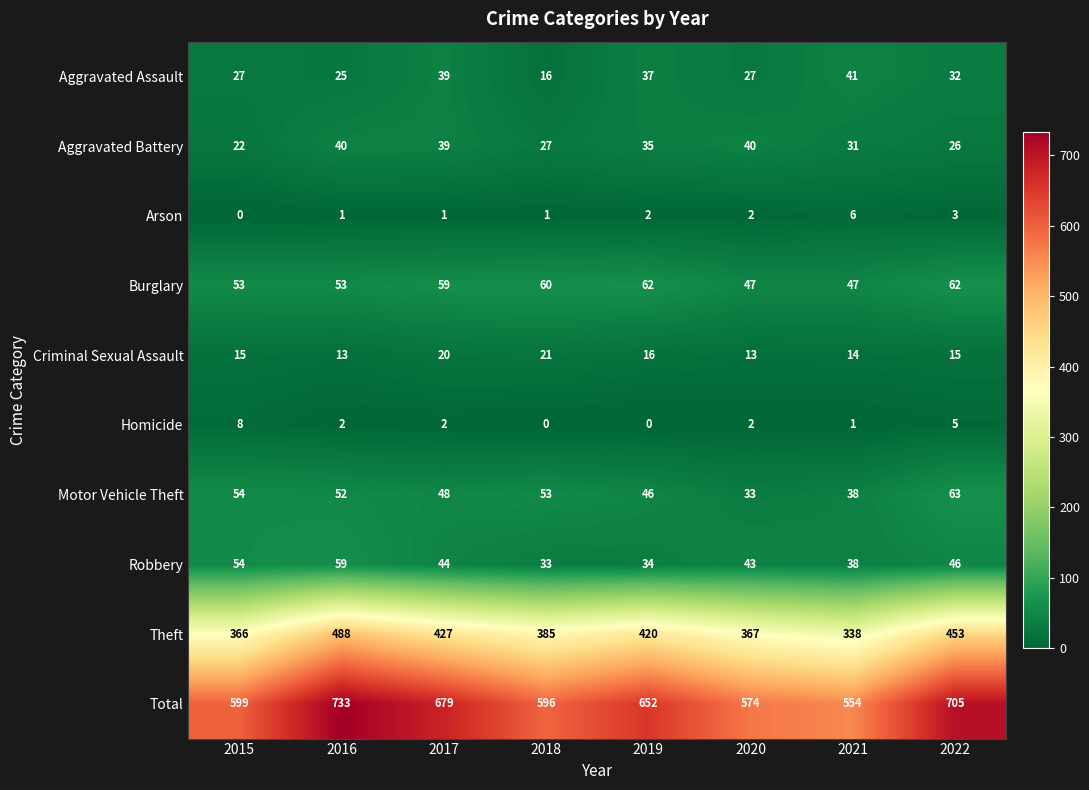

How many categories are shown in the chart?

8